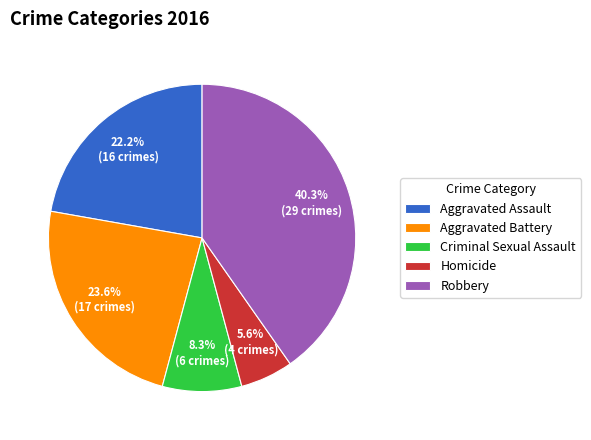

How many segments does this pie chart have?

5